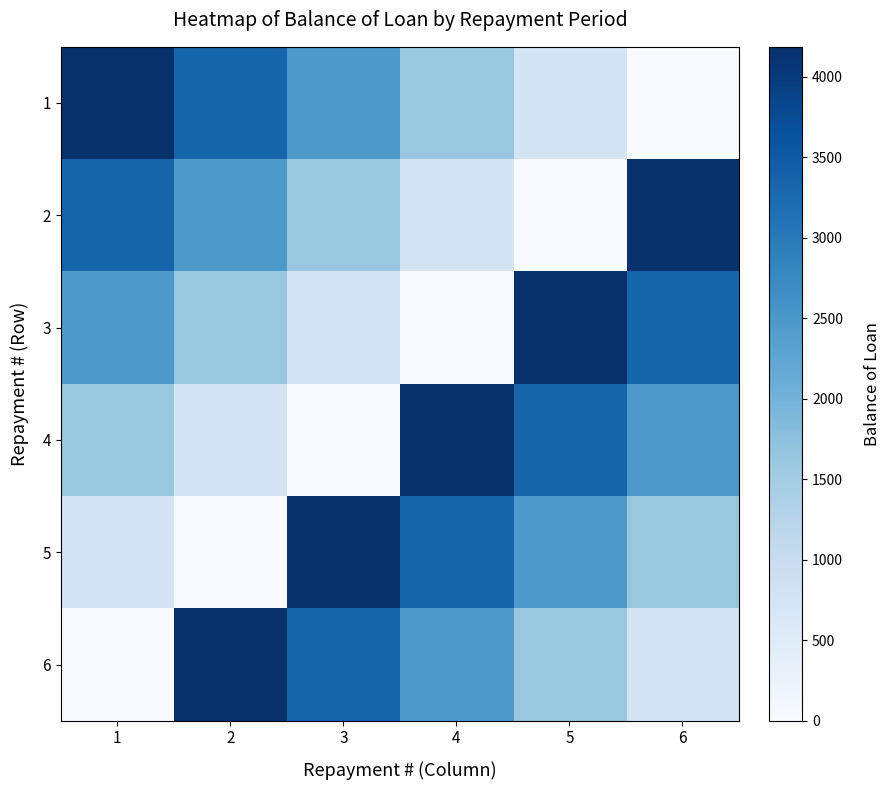

How many series are shown in this chart?

6